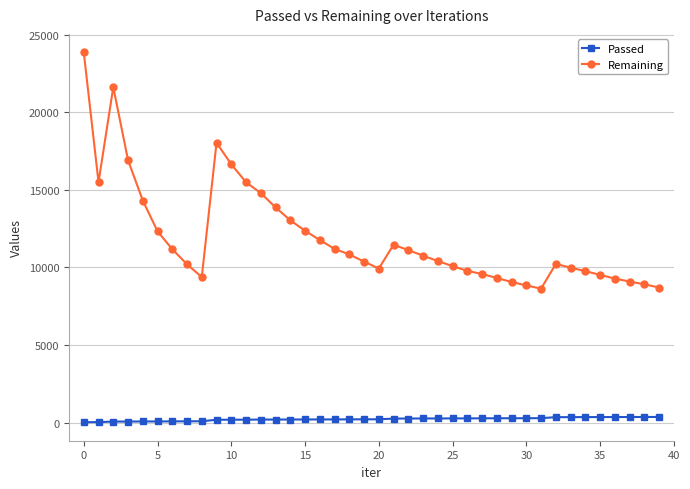

Which series has the widest spread of values?

Remaining